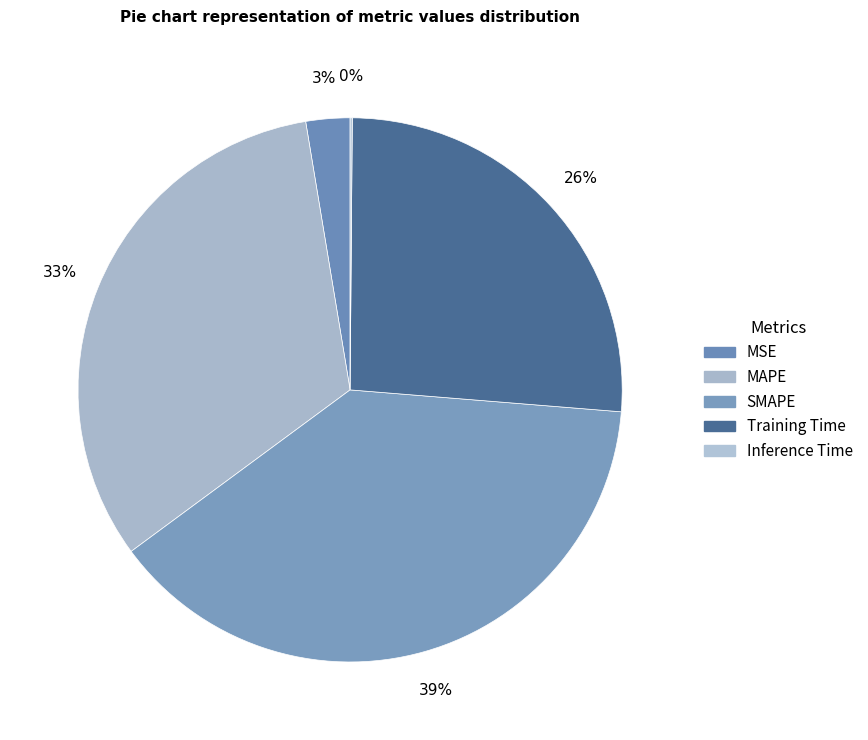

What portion of the pie excludes SMAPE?

61.4%